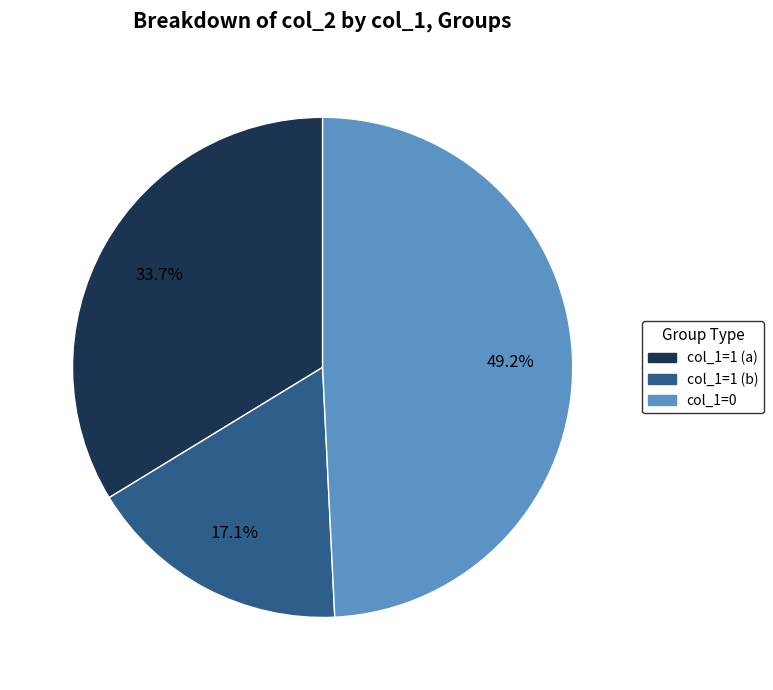

Is there a majority slice in this chart?

No